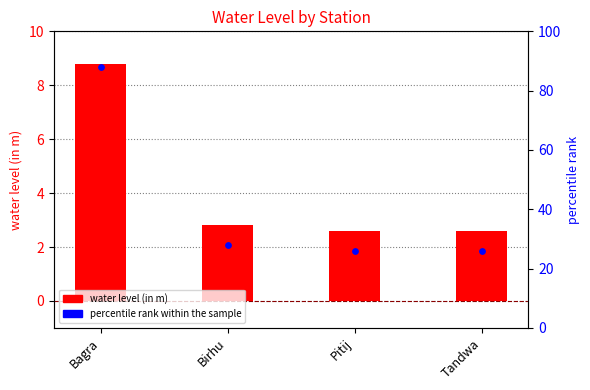

Which series reaches the maximum Y coordinate?

percentile rank within the sample